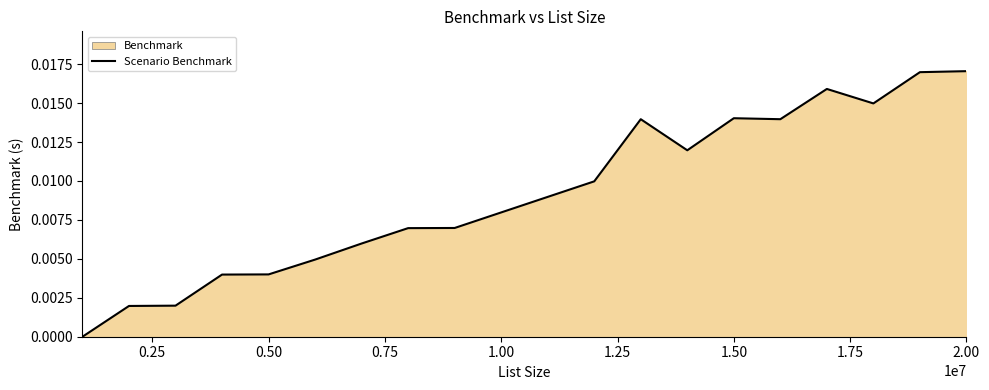

Which has a higher value, 1.00 or 2.00?

2.00